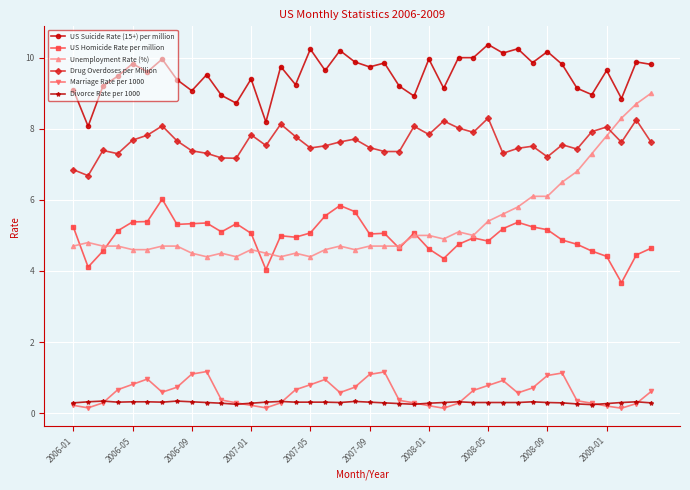

True or false: Marriage Rate per 1000 and Drug Overdoses per Million intersect in this chart.

False